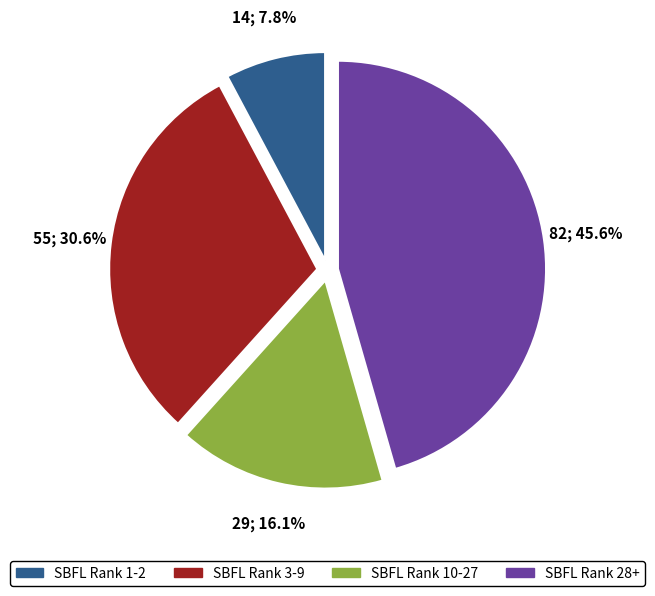

Is there a majority slice in this chart?

No